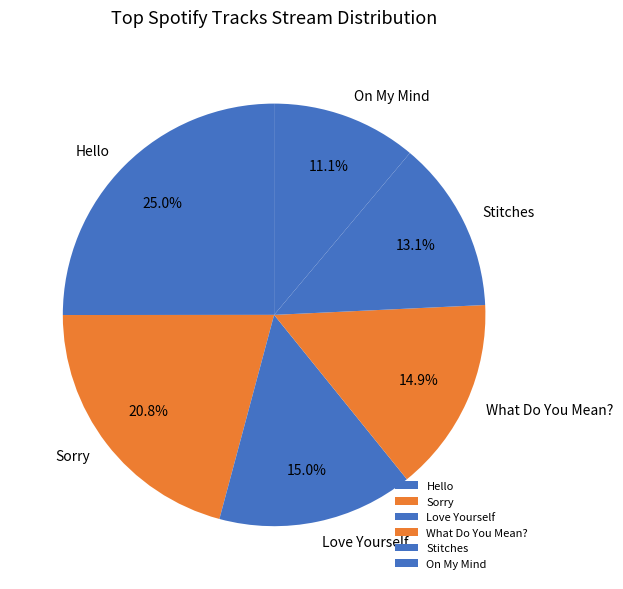

Is it true that What Do You Mean? is 15% of the pie?

True